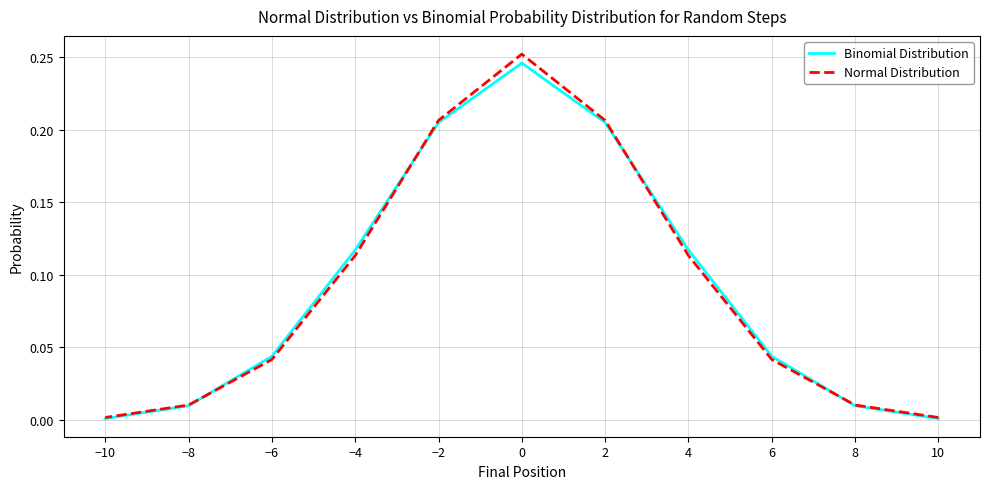

What is the difference between the maximum and minimum values in the Binomial Distribution series?

0.2